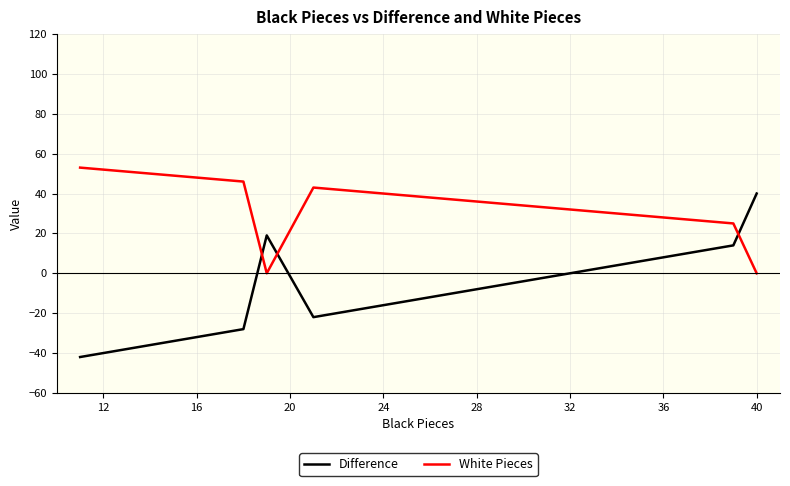

List the series in order of their overall mean, highest first.

White Pieces, Difference